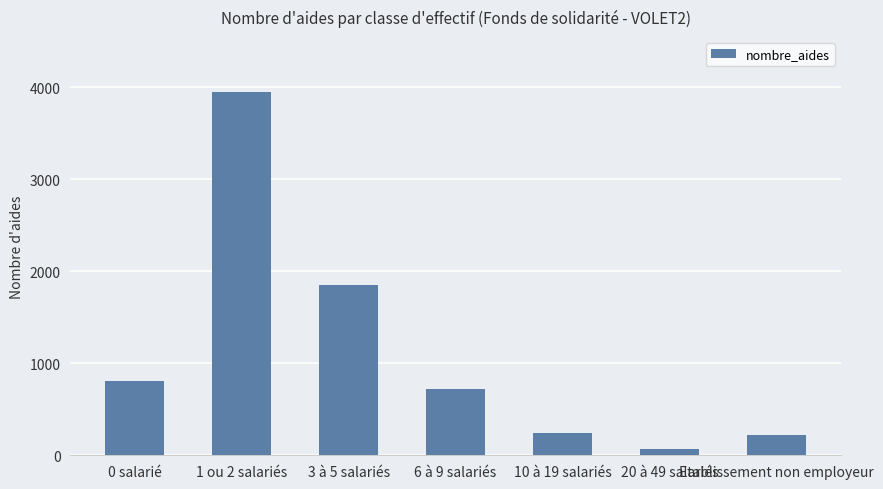

What is the minimum value shown in the chart?

72